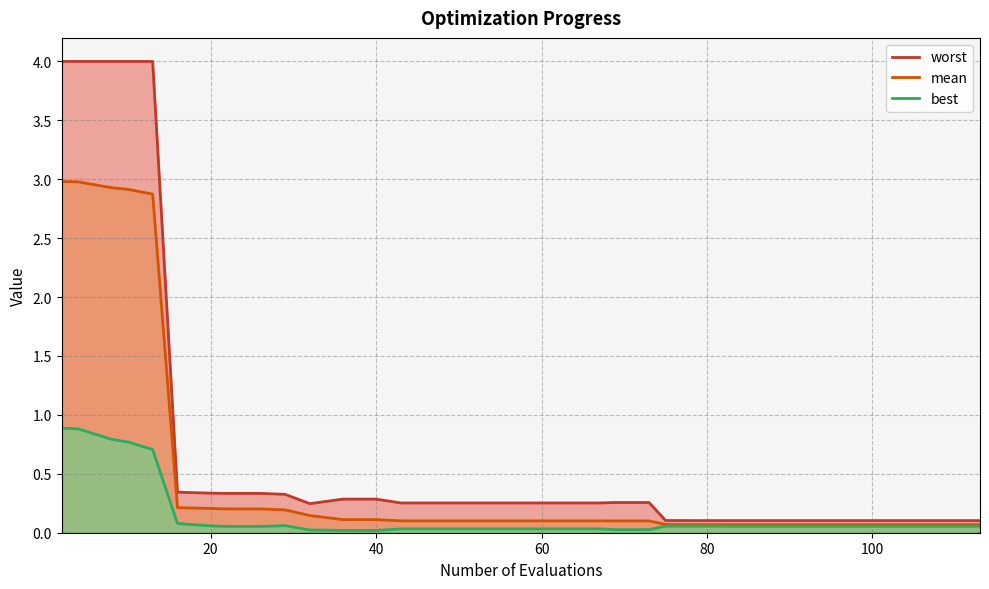

What is the highest value of the mean series?

3.0